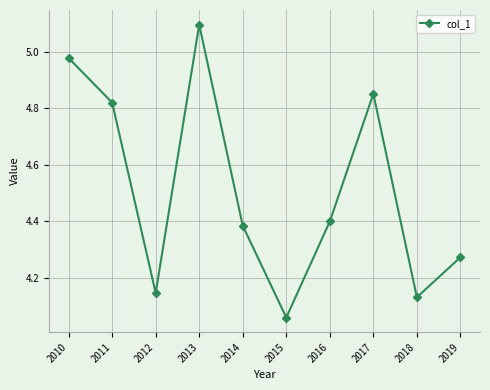

At which category does the chart reach its peak across all series?

2013